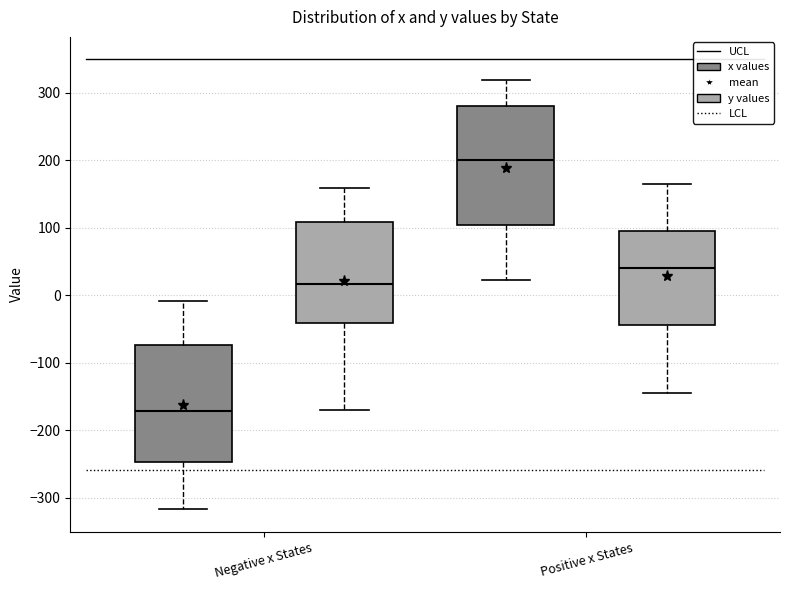

Reading left to right, transcribe this box plot: for each box, give where its median line is, the range the box spans, and where its two whiskers end, as read against the y-axis. The values are not printed on the chart, so give them approximately, as read against the axis.

Negative x States (x values): median -170, box -250 to -70, whiskers -320 to -10
Negative x States (y values): median 20, box -40 to 110, whiskers -170 to 160
Positive x States (x values): median 200, box 100 to 280, whiskers 20 to 320
Positive x States (y values): median 40, box -40 to 100, whiskers -140 to 160